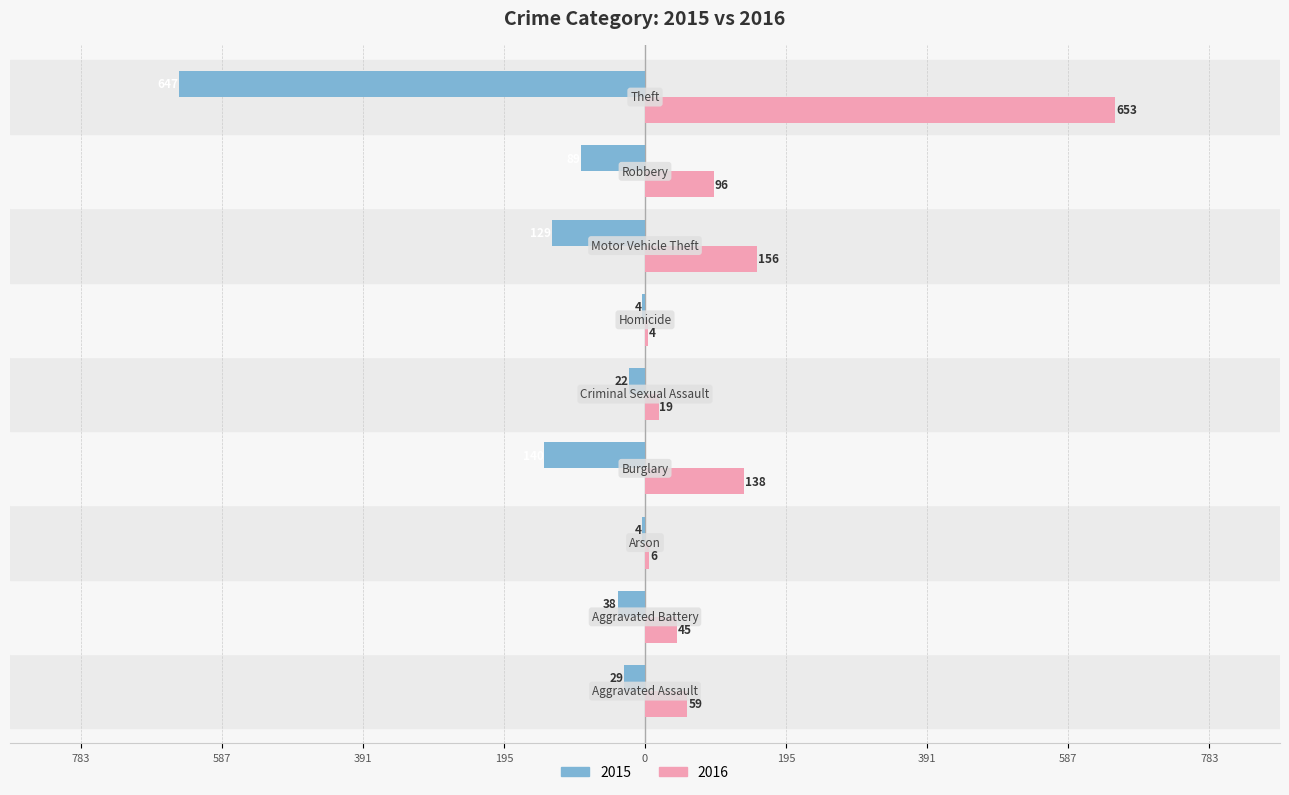

What is the value of the 2015 bar at the 6th from the left?

-4